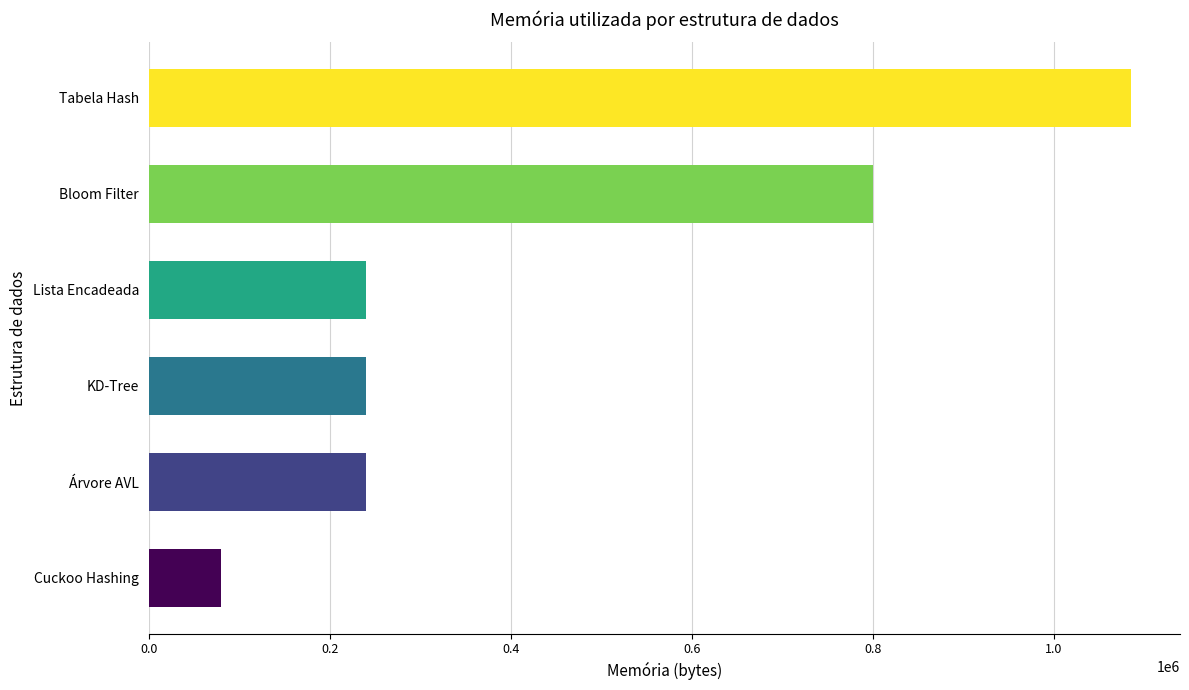

What is the label of the 2nd bar from the bottom?

Árvore AVL